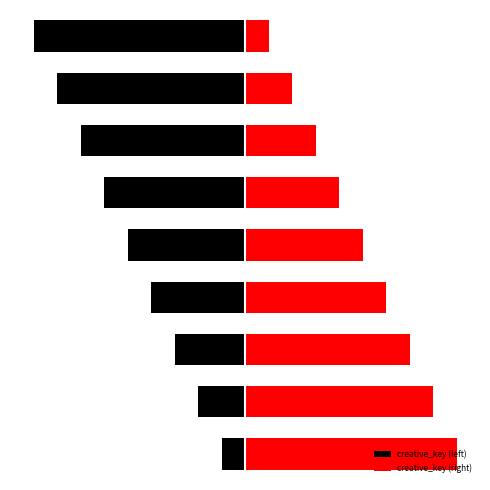

What is the sum of the creative_key (right) values at 4 and 2?

12